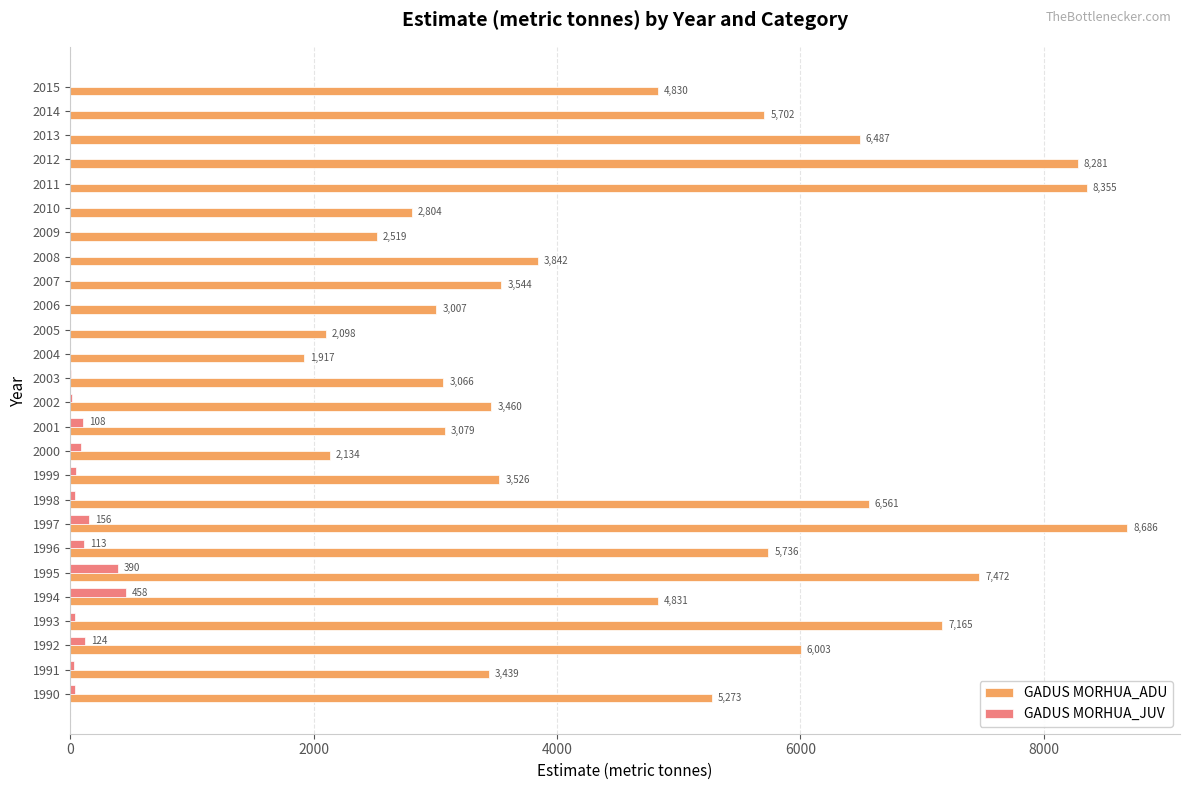

The GADUS MORHUA_ADU series shows 5162.3 at 2007. True or false?

False